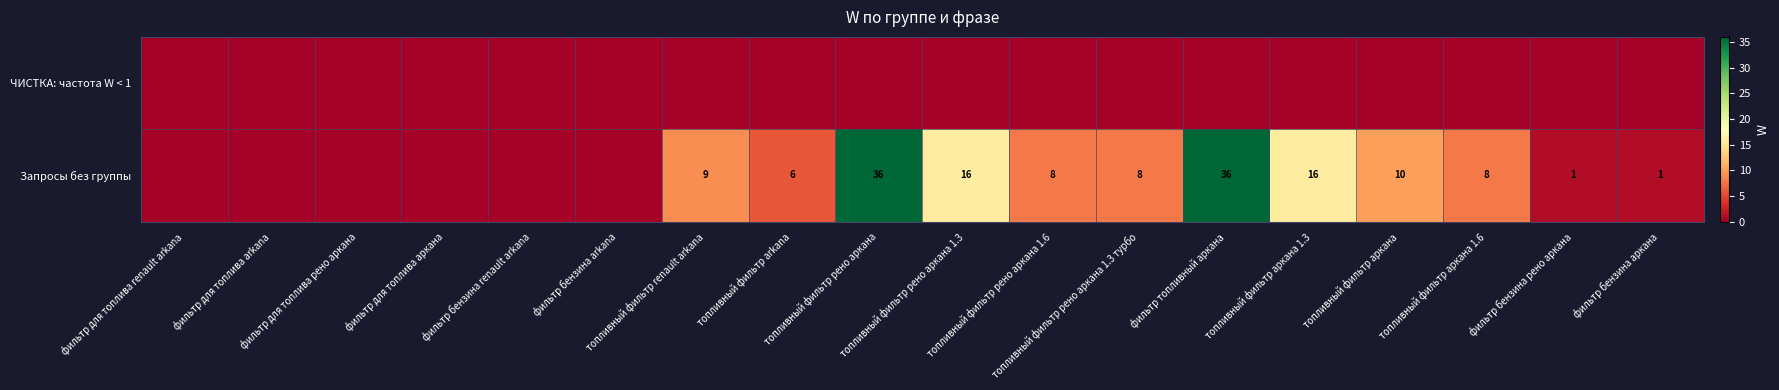

Rank the series by their average value, from highest to lowest.

Запросы без группы, ЧИСТКА: частота W < 1